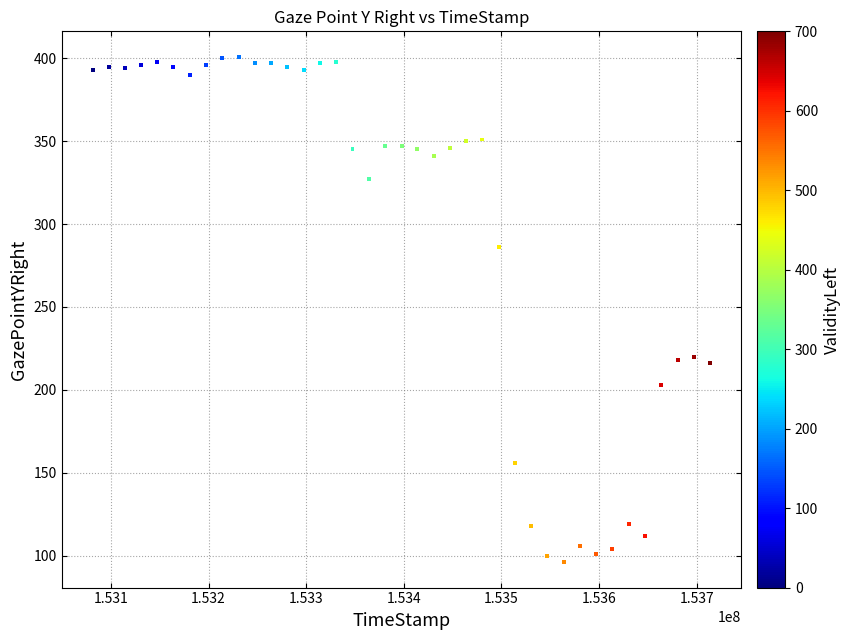

What is the range of X values (max minus min)?

632445